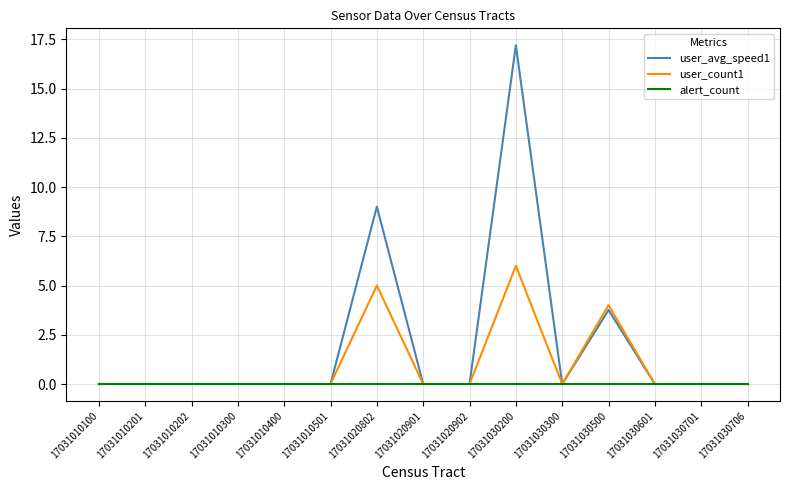

What is the maximum value for user_avg_speed1?

17.2